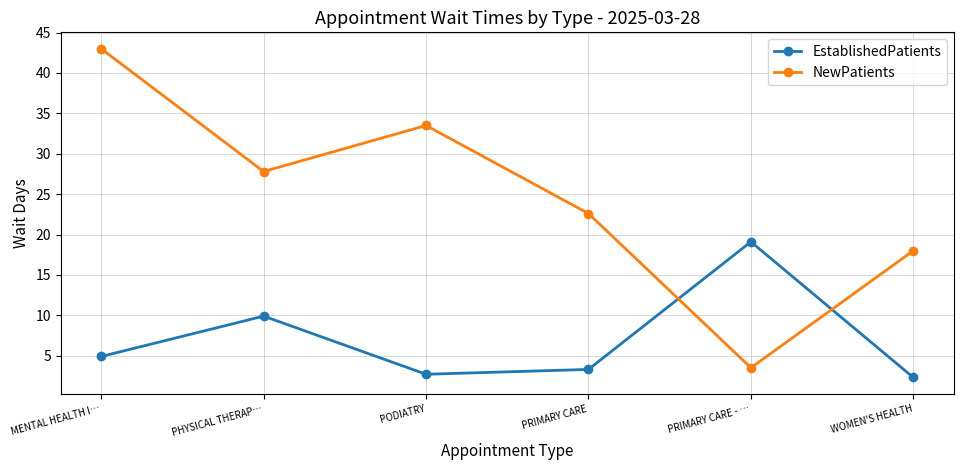

What is the minimum value shown in the chart?

2.3